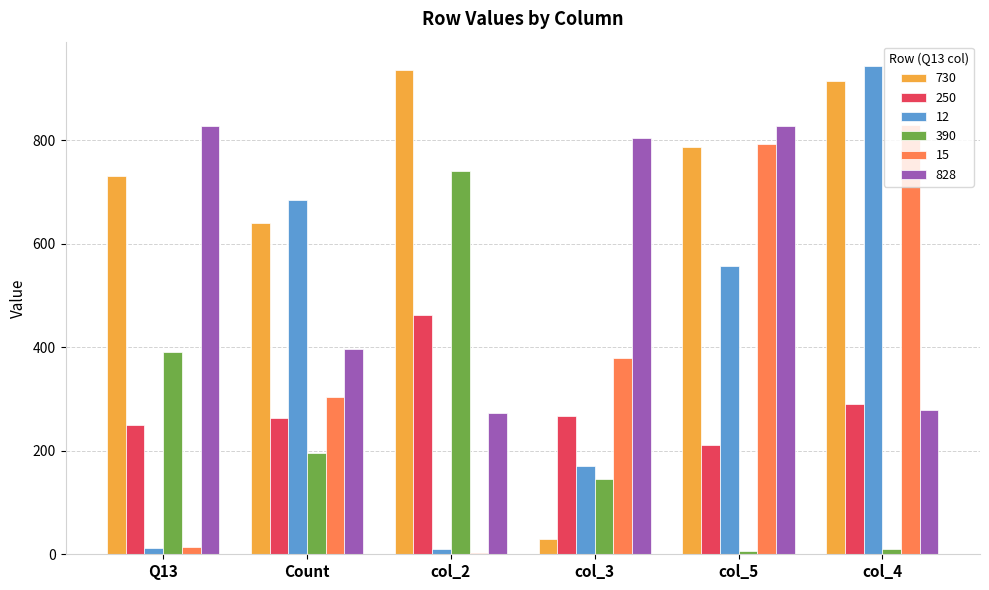

At which label is 12 closest to 477?

col_5